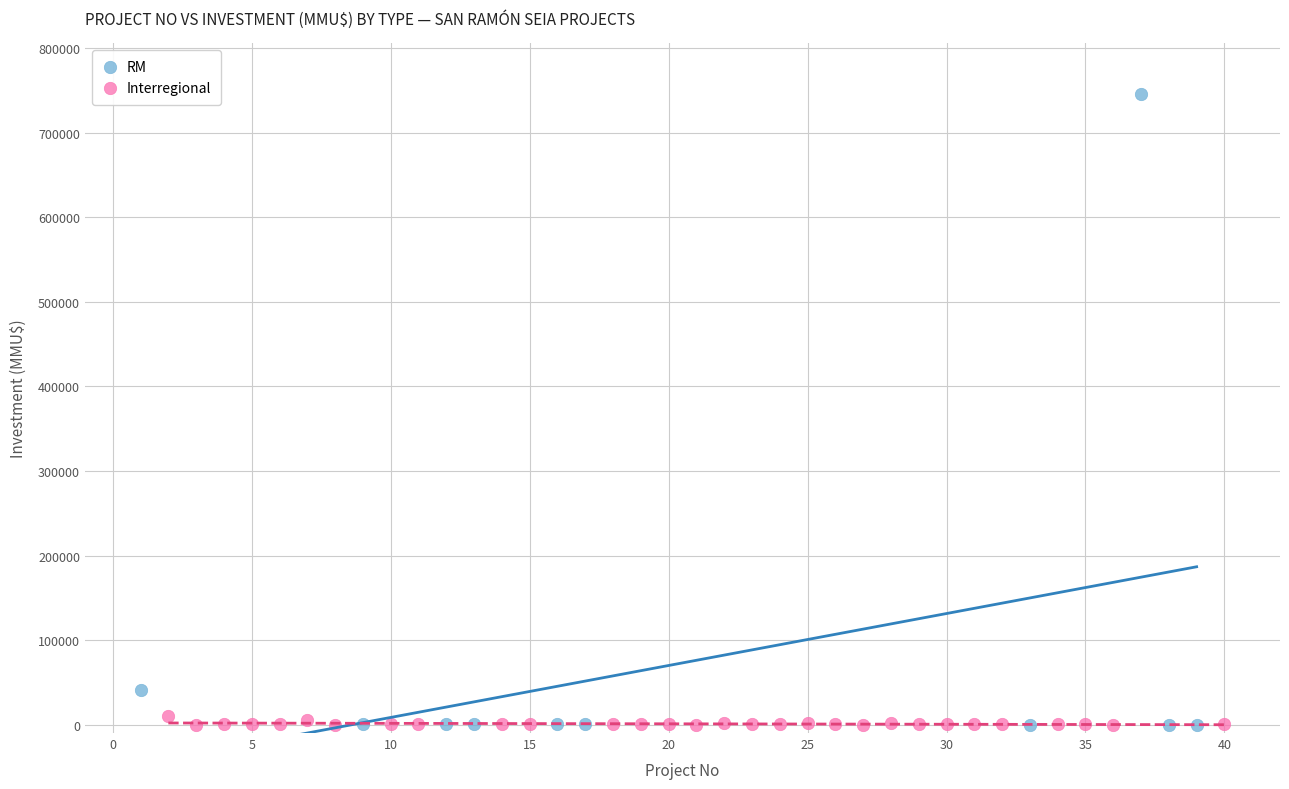

Which series reaches the maximum Y coordinate?

RM